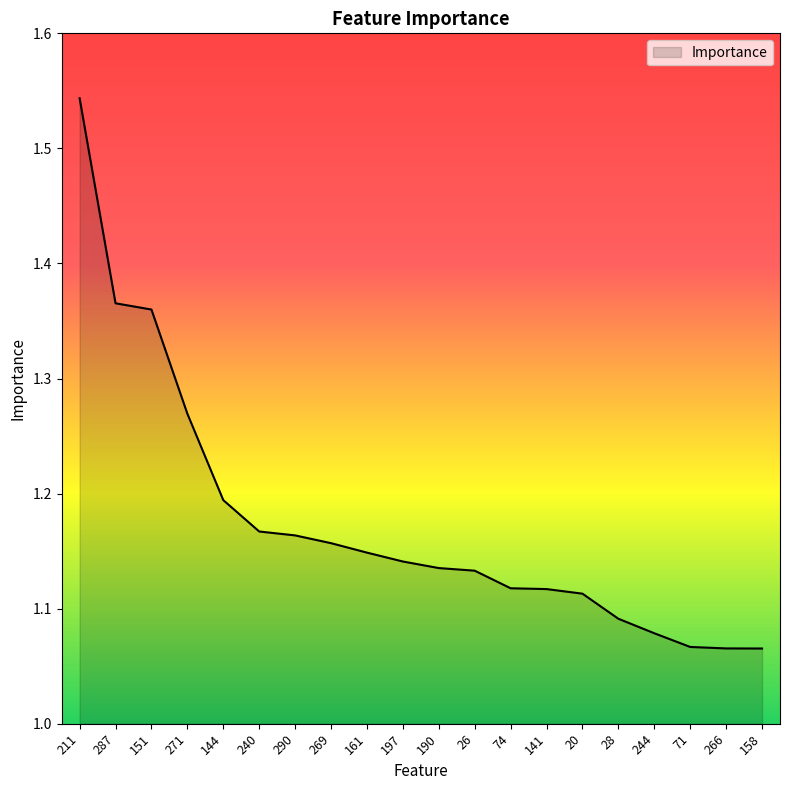

What is the change in value from 271 to 26?

-0.1